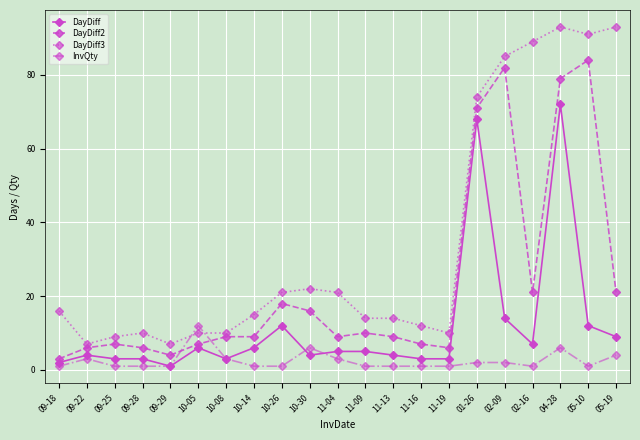

What are all the series names shown in the legend?

DayDiff, DayDiff2, DayDiff3, InvQty